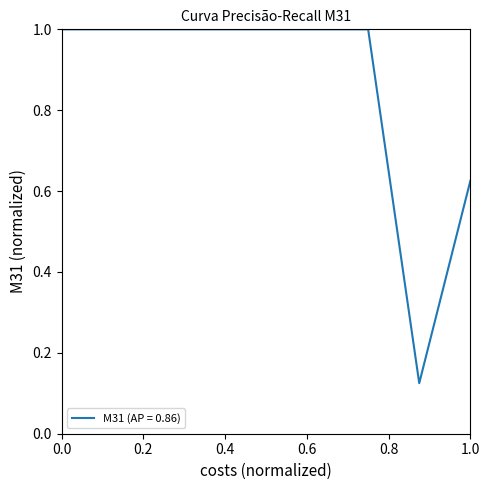

The value at 1.0 is 1.0. True or false?

False